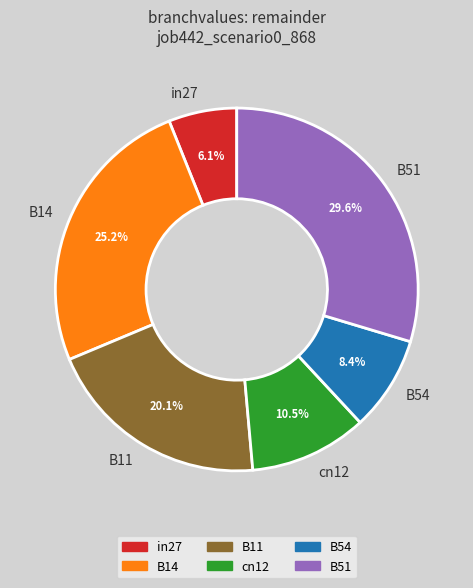

To the nearest percent, what percentage of the pie is B51?

30%